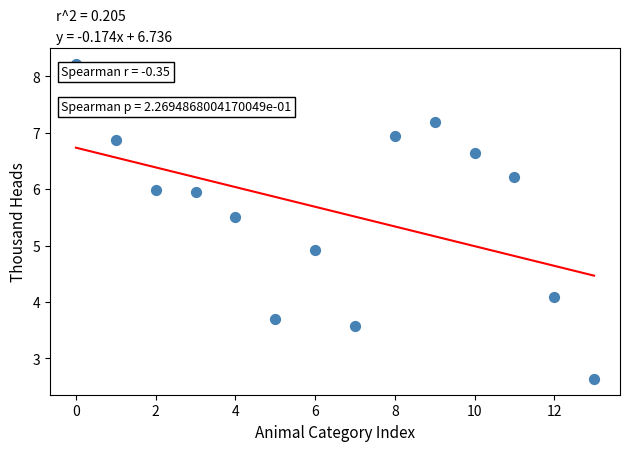

What Y value in the scatter plot is closest to 5?

4.9